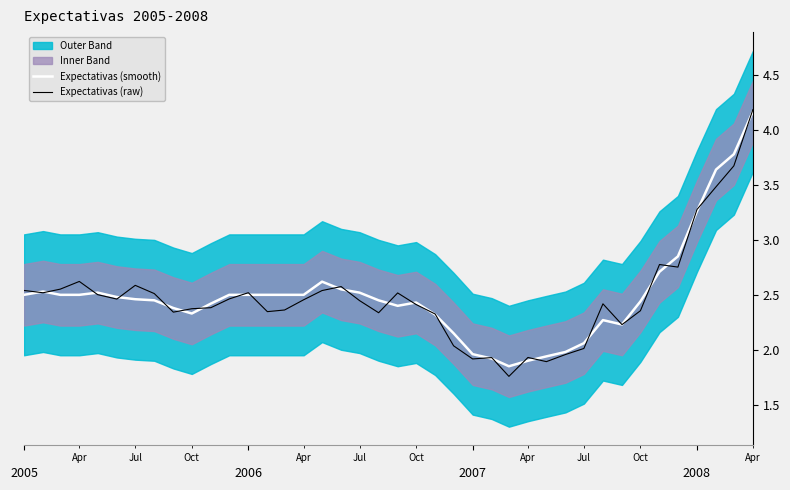

What is the maximum value shown in the chart?

4.2